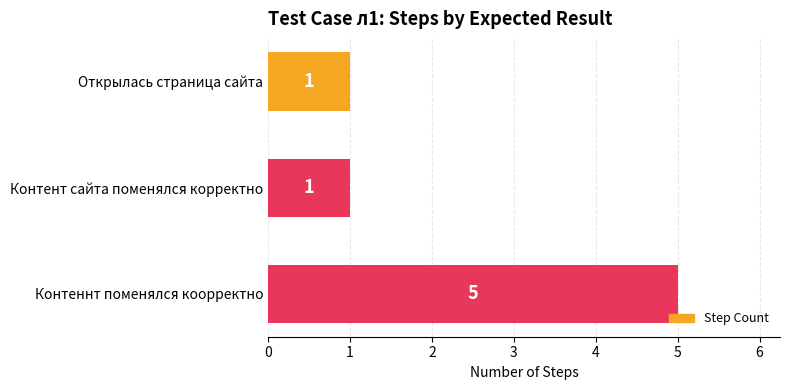

Count the number of data series in this chart.

1